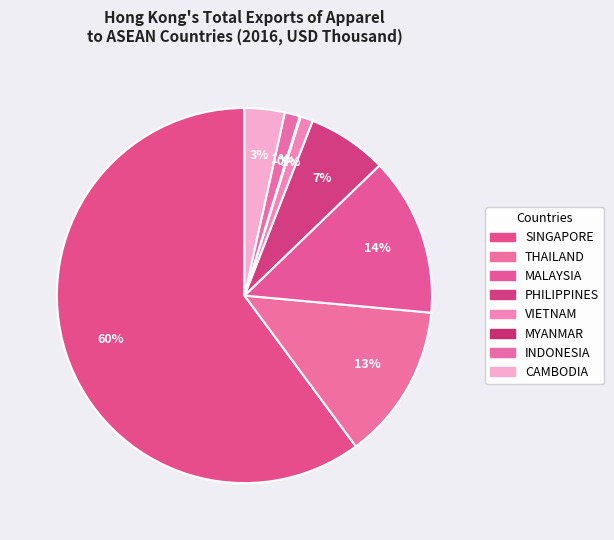

Between MYANMAR and THAILAND, which is larger?

THAILAND